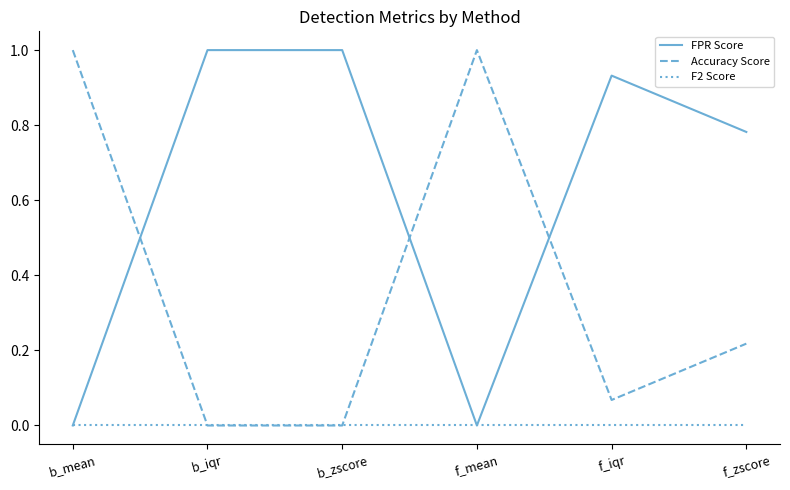

What position from the right is b_mean?

6